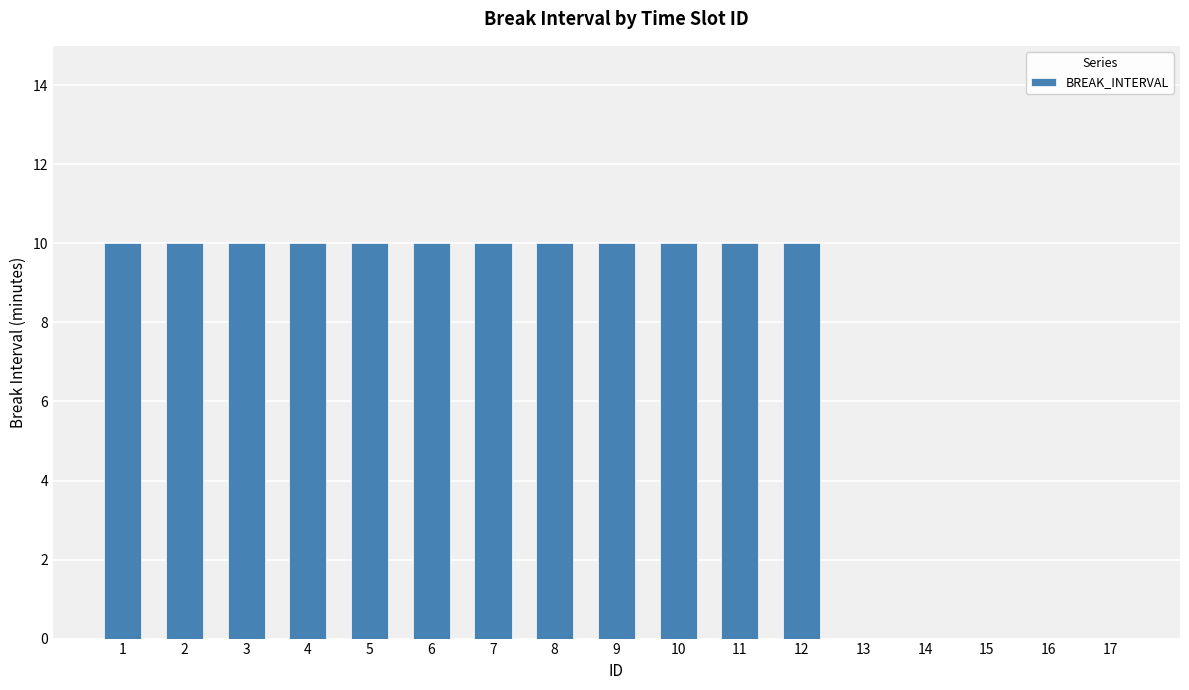

Reading right to left, list all the values displayed in this chart.

17=0	16=0	15=0	14=0	13=0	12=10	11=10	10=10	9=10	8=10	7=10	6=10	5=10	4=10	3=10	2=10	1=10